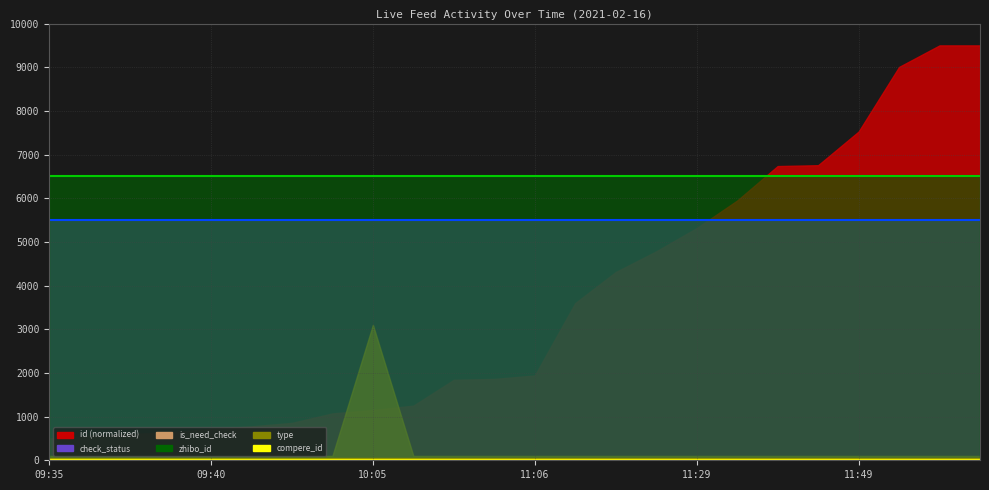

Which category has the lowest value across all series?

09:35